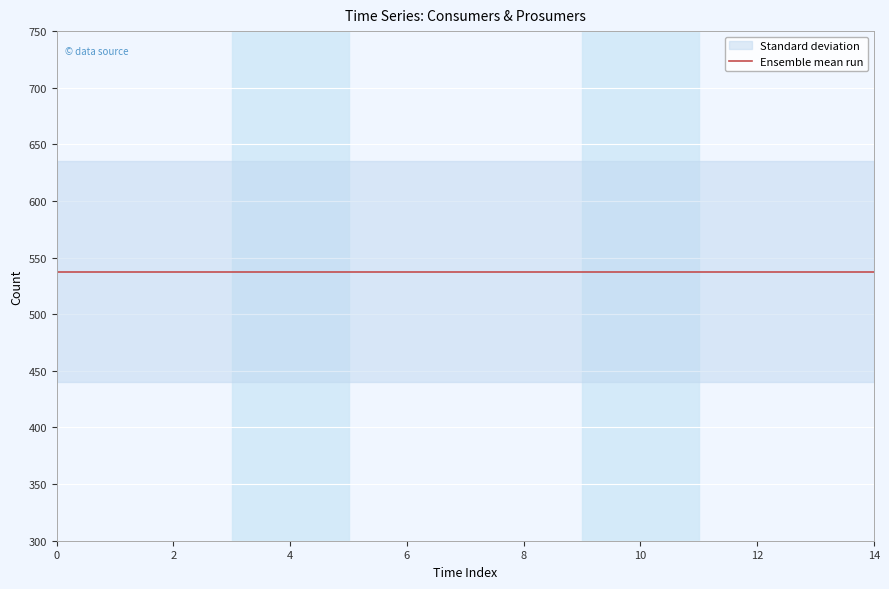

True or false: Prosumers and Consumers intersect in this chart.

False